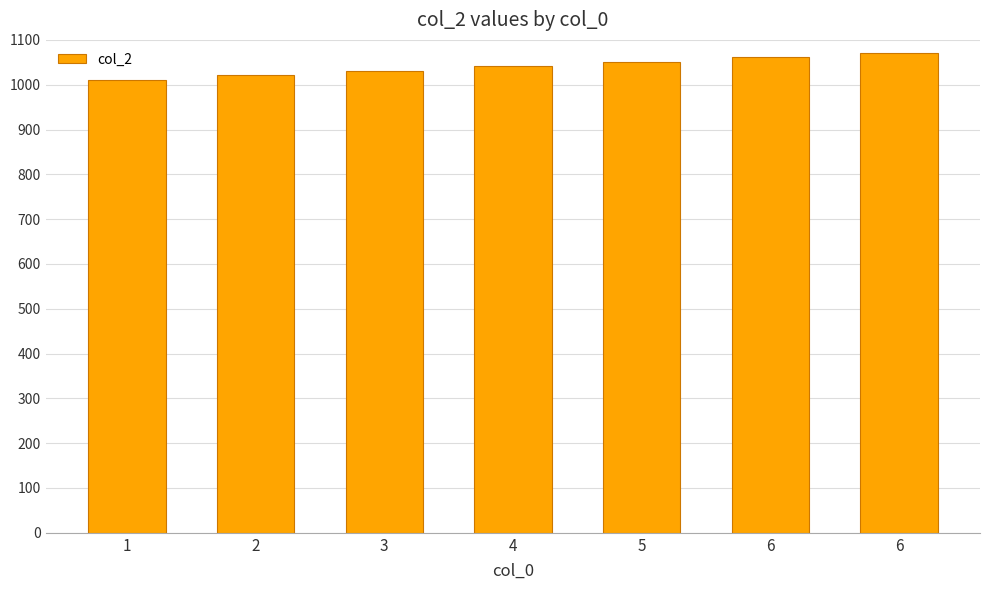

Where does the data first go above 1041?

5